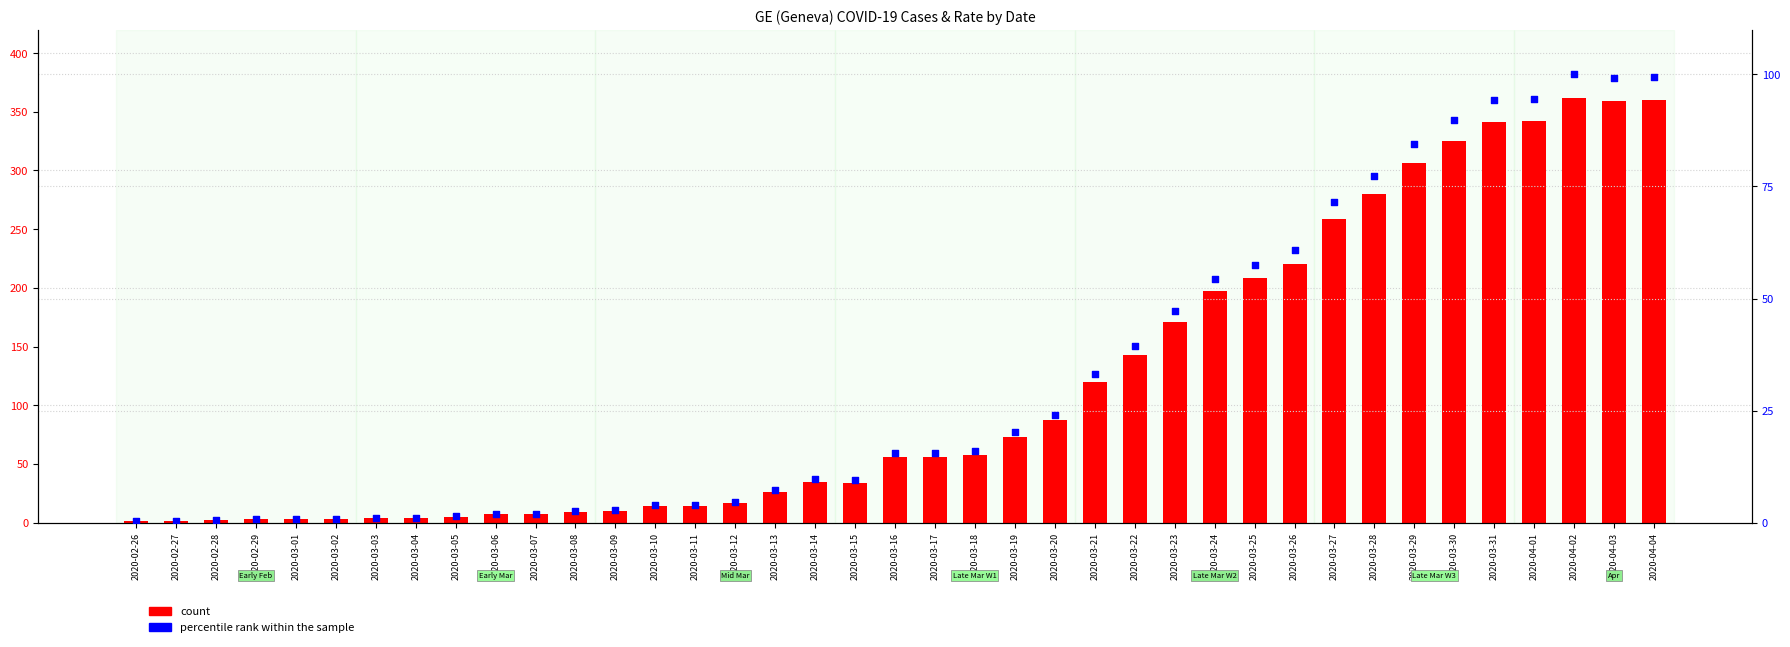

Which series has the largest total across all categories?

count